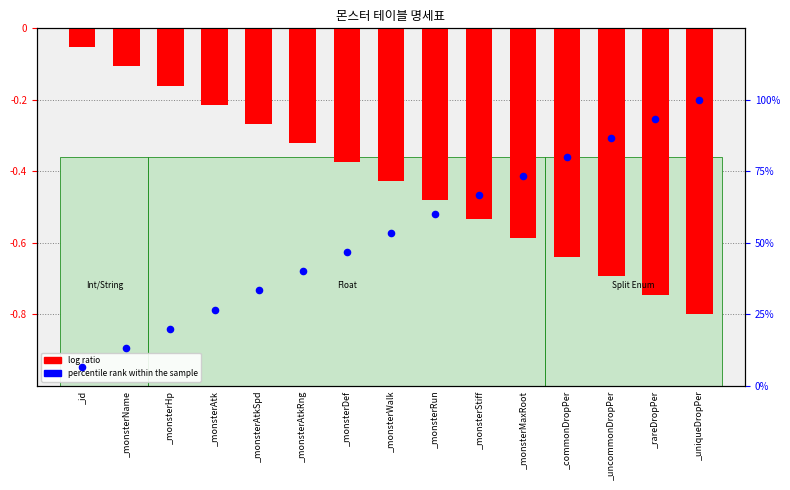

What is the total value across all series at _monsterStiff?

66.1